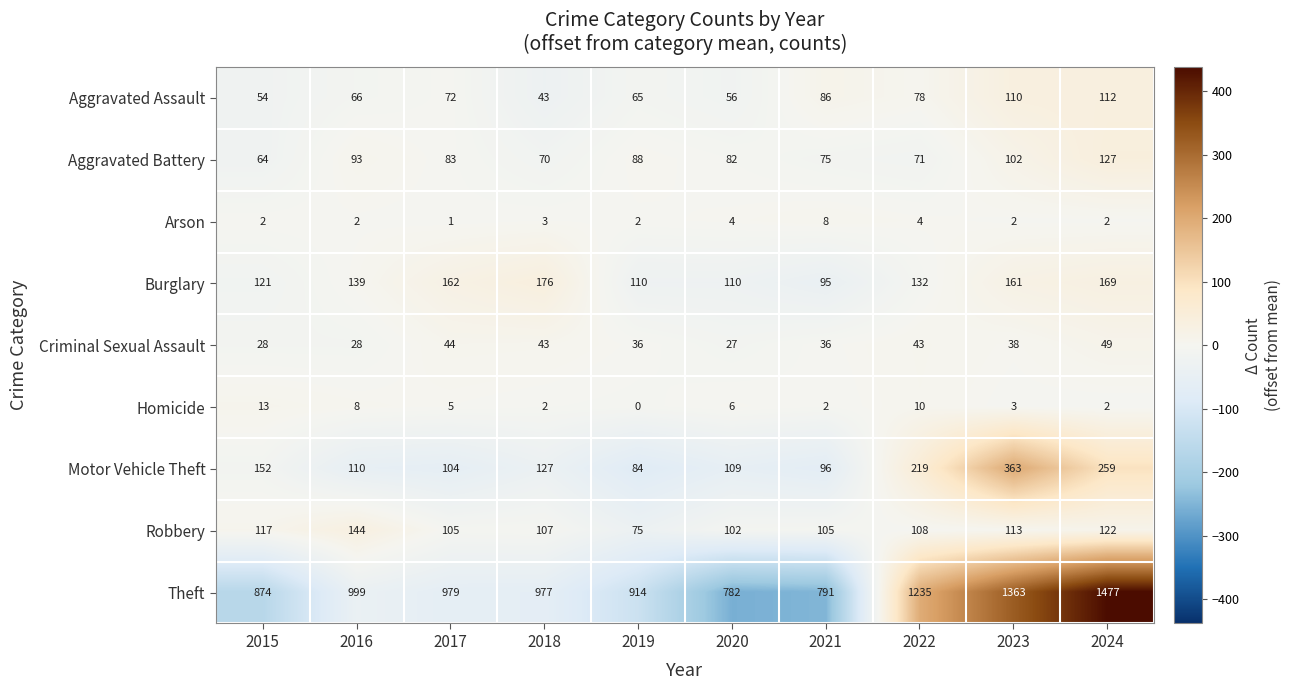

What is the highest value of the Homicide series?

13